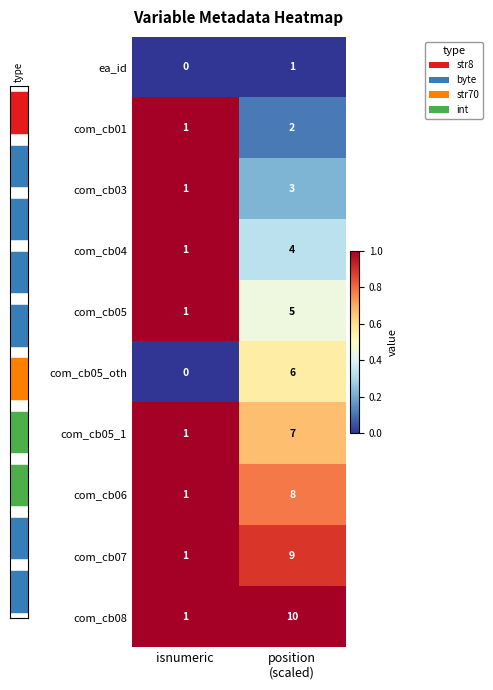

True or false: ea_id has a value of 0 at isnumeric.

True